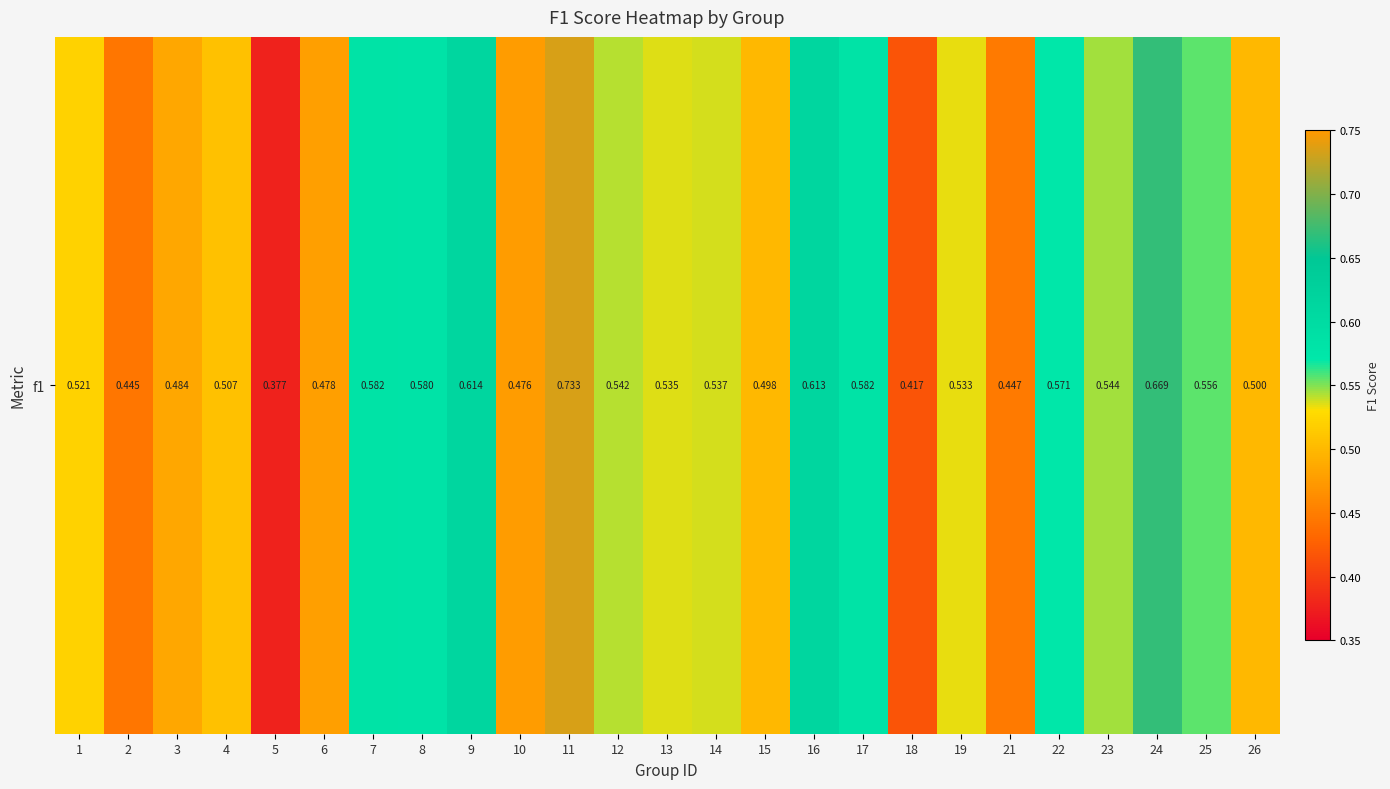

Rank the categories by value from highest to lowest.

11, 24, 9, 16, 17, 7, 8, 22, 25, 23, 12, 14, 13, 19, 1, 4, 26, 15, 3, 6, 10, 21, 2, 18, 5